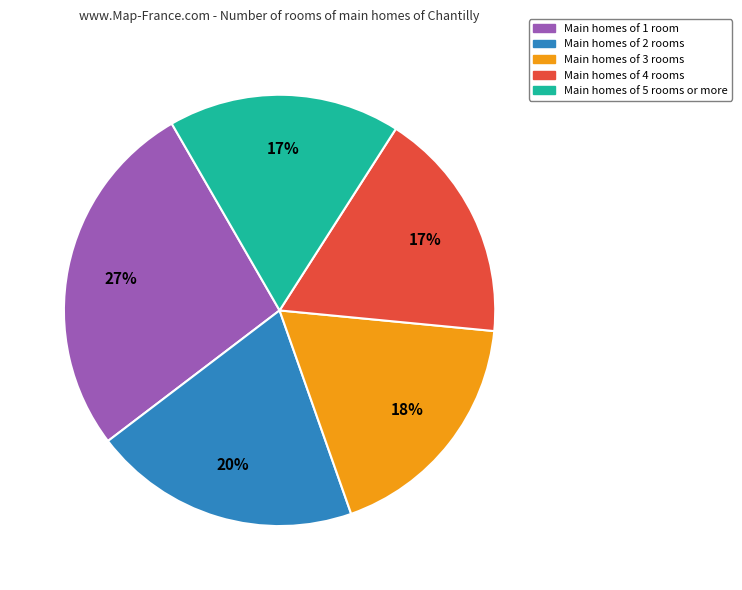

To the nearest percent, what is the difference between the largest and smallest slice percentages?

10%